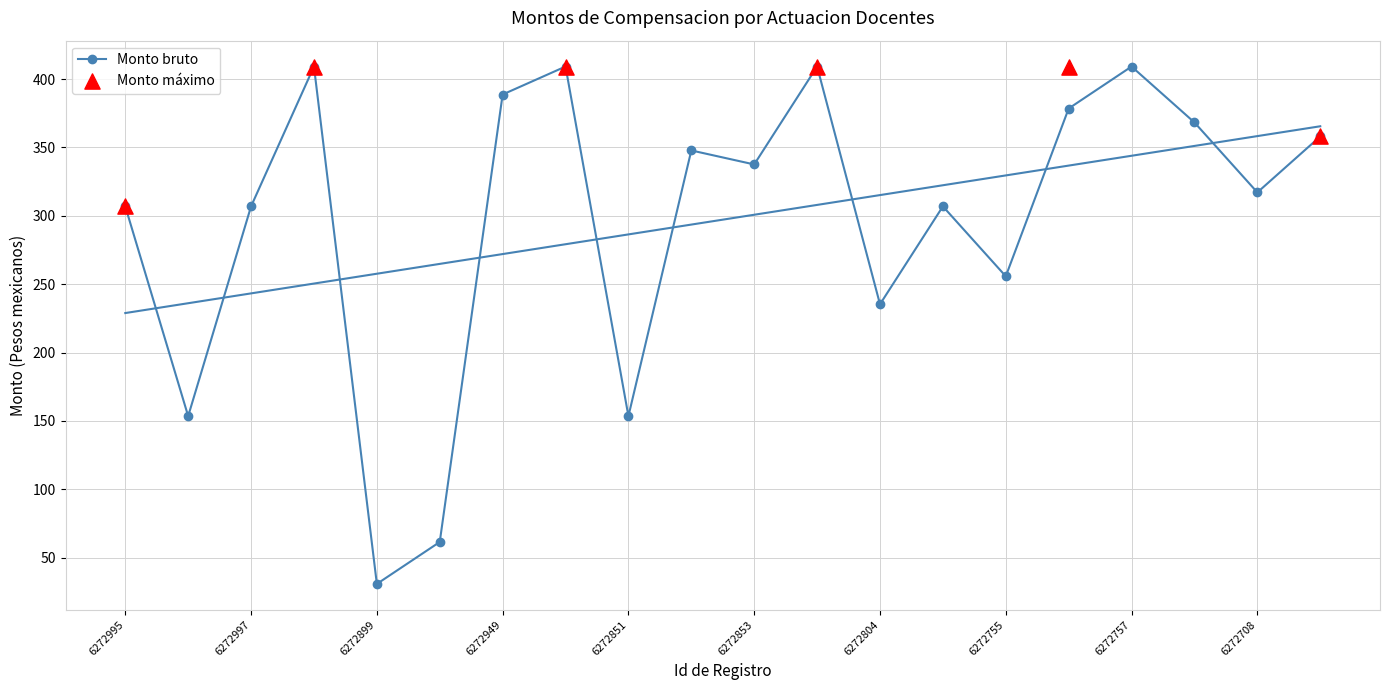

What is the change in value from 6272707 to 6272708?

-51.2